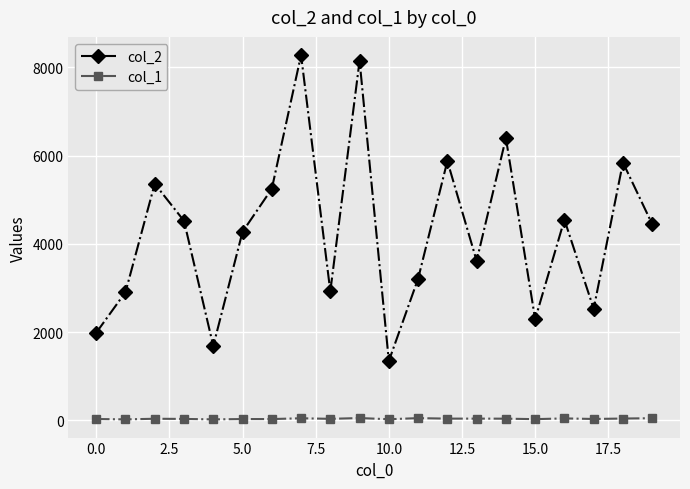

True or false: col_2 and col_1 intersect in this chart.

False